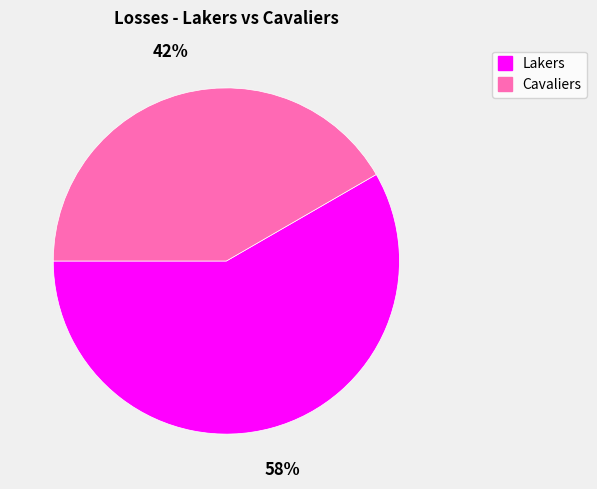

Count the number of slices in the pie.

2